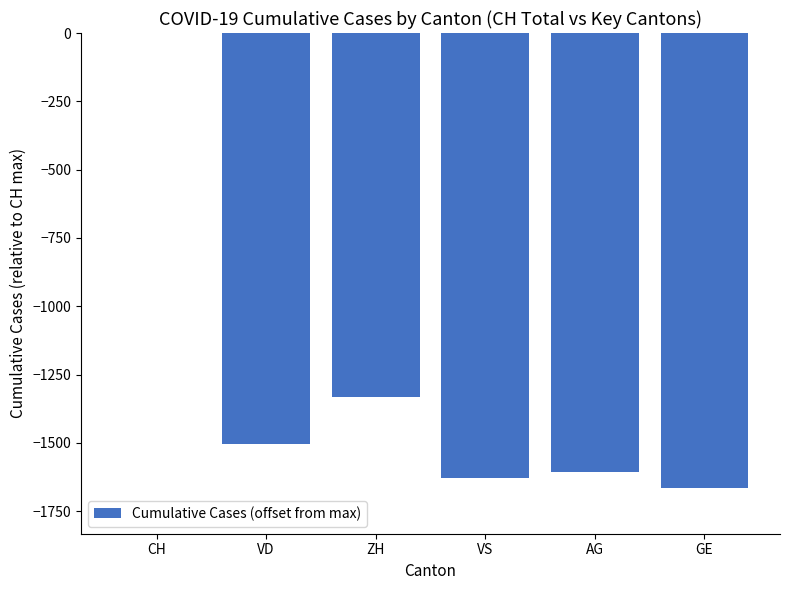

Reading right to left, extract all data points from this chart.

GE=-1666	AG=-1605	VS=-1630	ZH=-1334	VD=-1506	CH=0